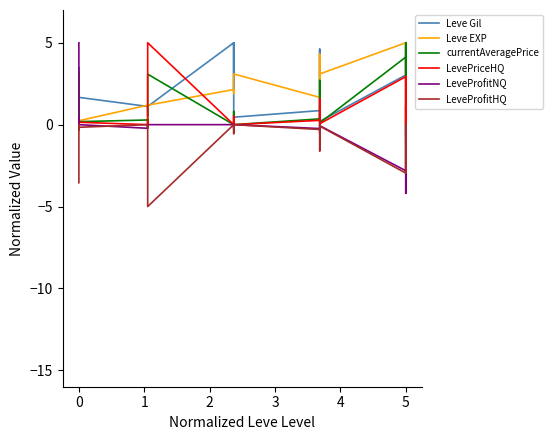

Which series has the largest total across all categories?

Leve Gil